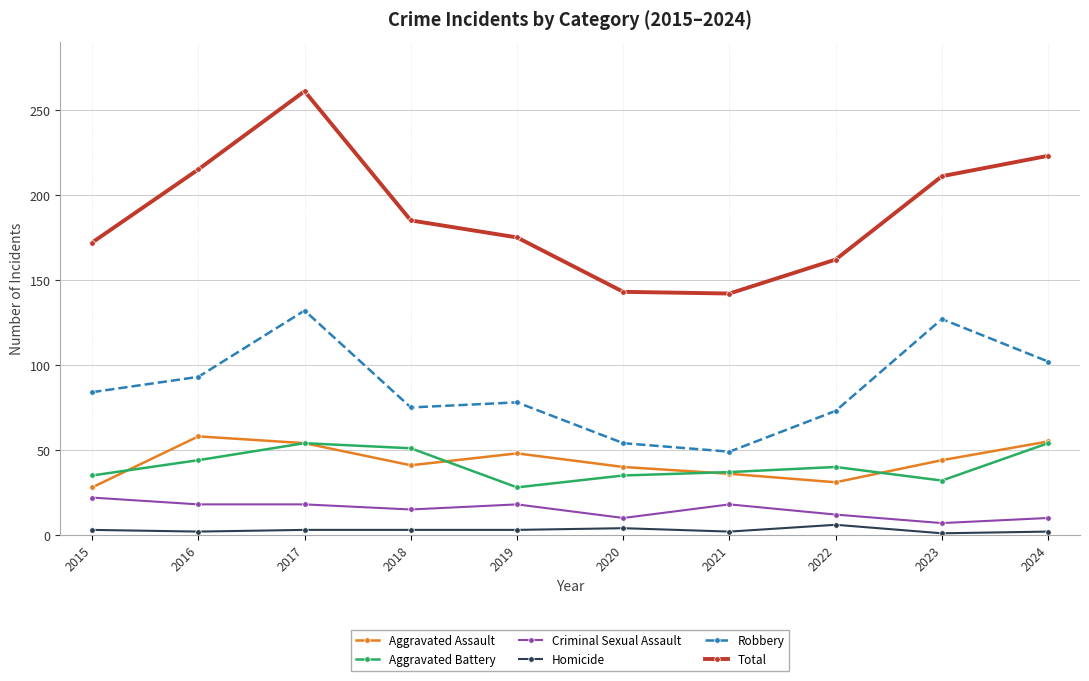

How many interior local peaks does the Robbery series have?

3